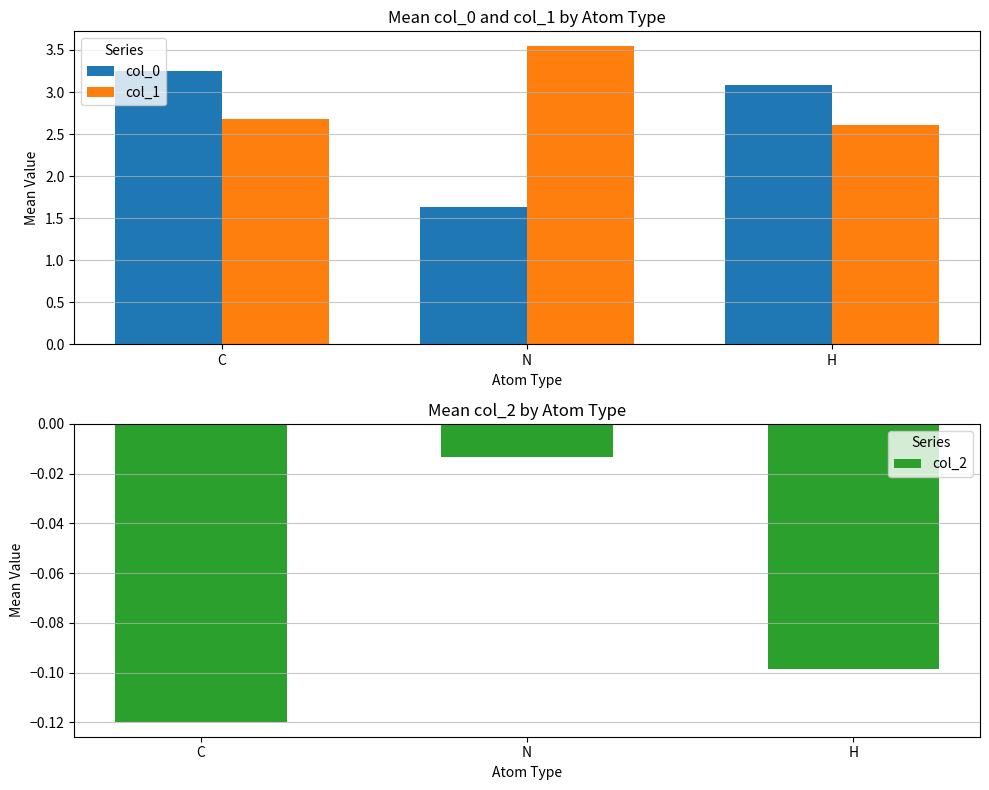

At which label is col_0 closest to 2?

N